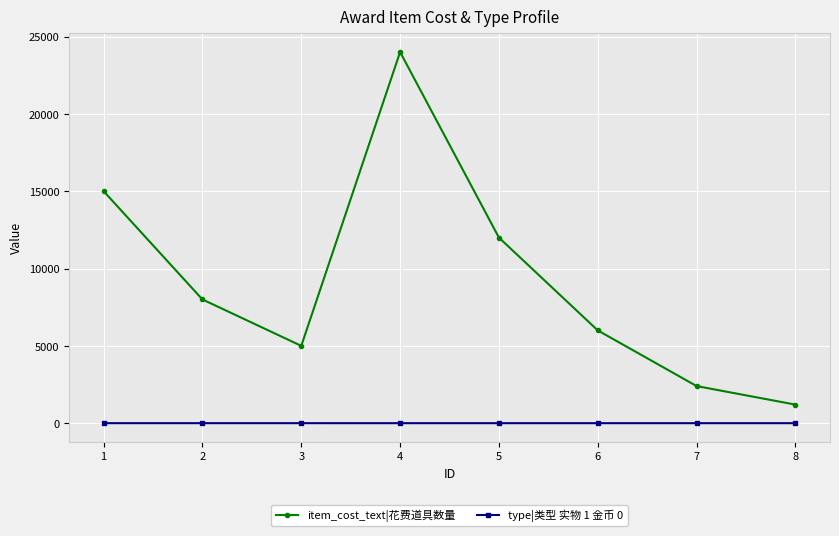

Which series changed the most between 1 and 6?

item_cost_text|花费道具数量